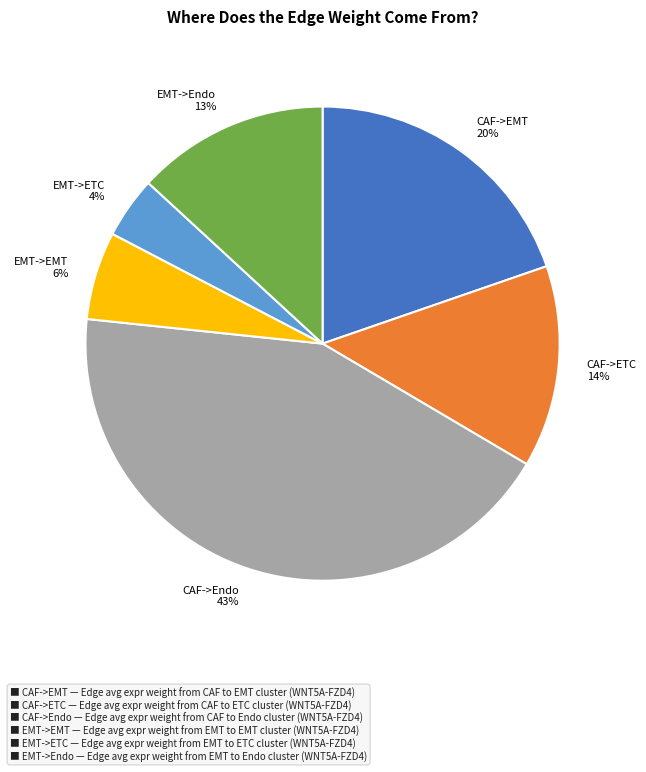

To the nearest percent, what portion does EMT->Endo represent?

13%